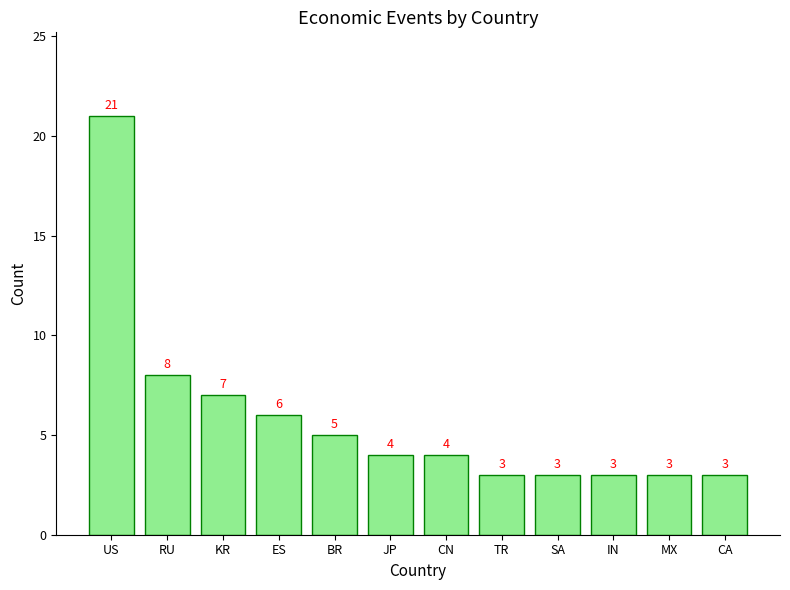

Between RU and MX, which is larger?

RU